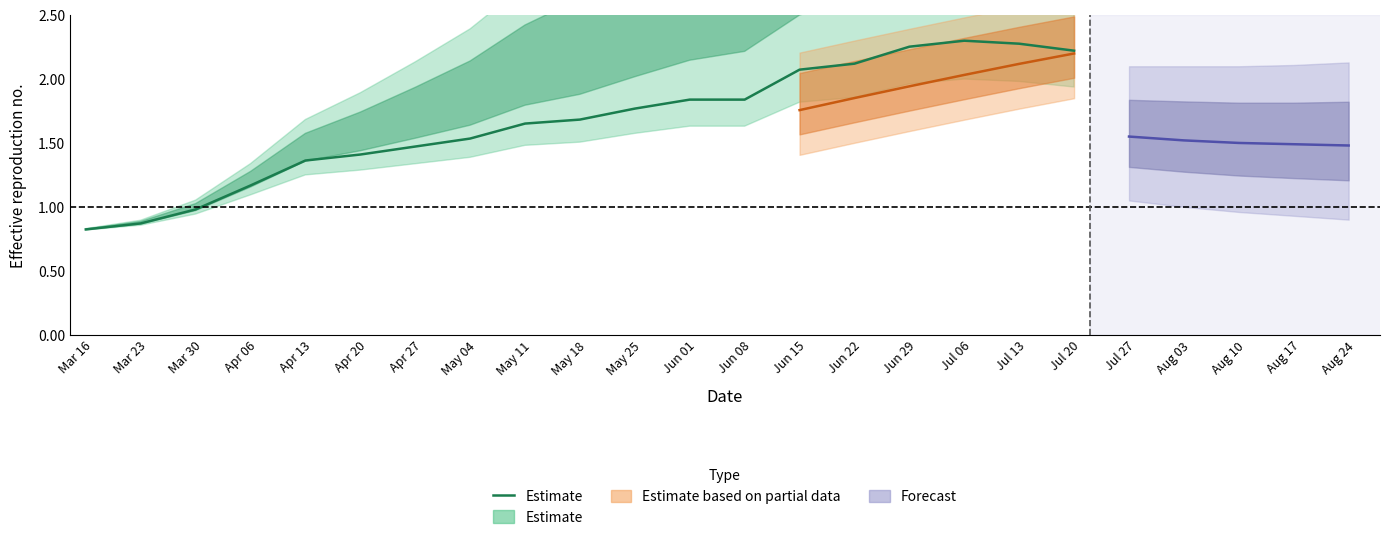

Between Mar 16 and May 04, which is larger?

May 04